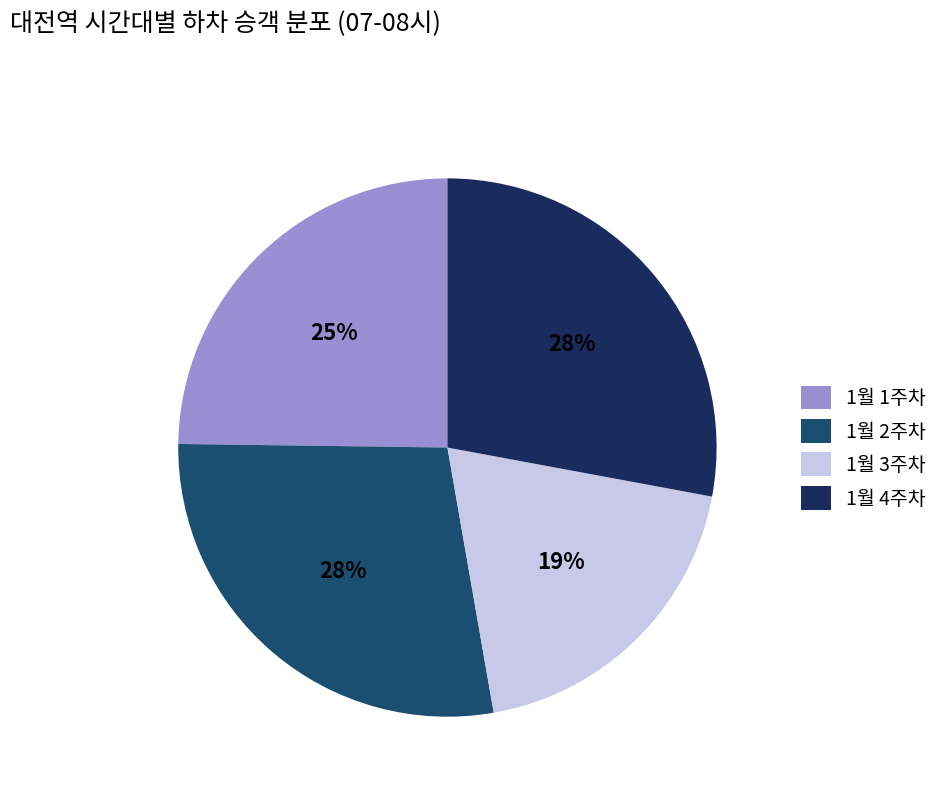

To the nearest percent, what is the difference between the largest and smallest slice percentages?

9%